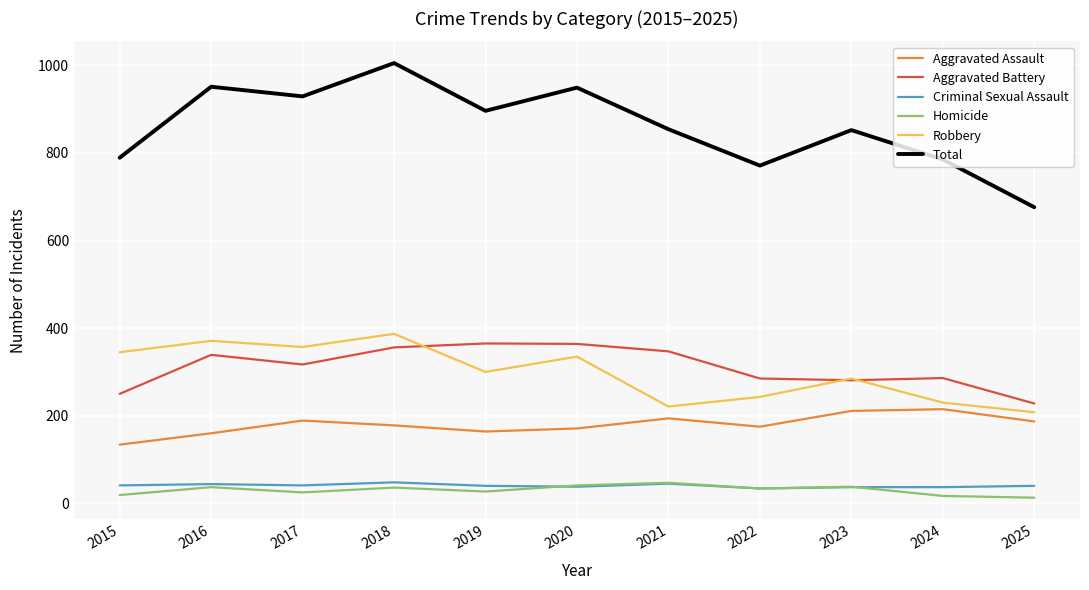

How many lines are shown in the chart?

6